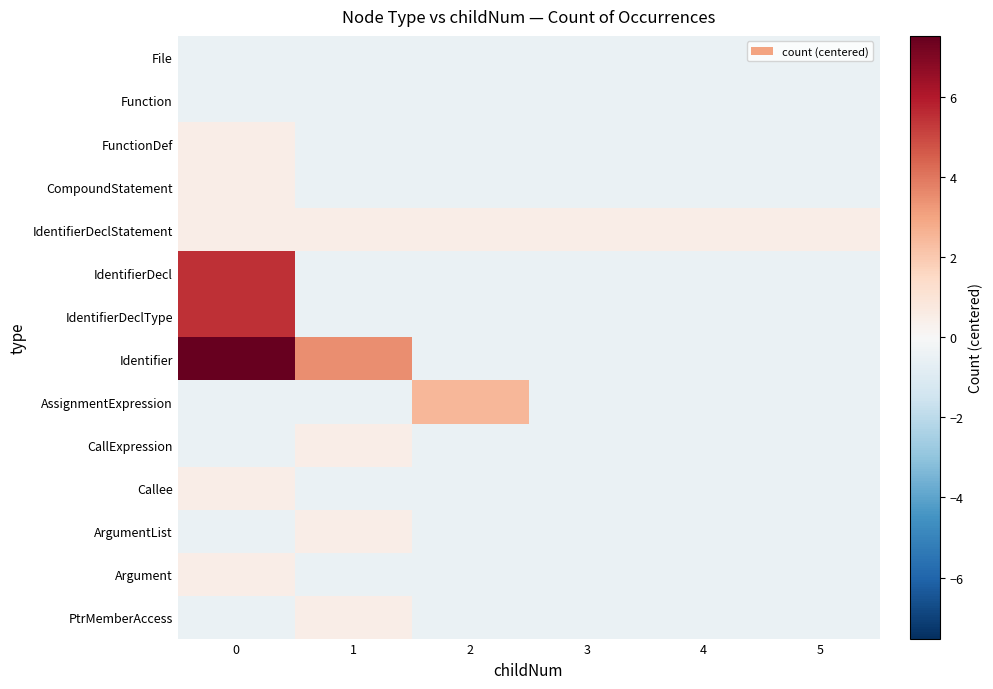

Rank the series by their maximum value, from lowest to highest.

File, Function, FunctionDef, CompoundStatement, IdentifierDeclStatement, CallExpression, Callee, ArgumentList, Argument, PtrMemberAccess, AssignmentExpression, IdentifierDecl, IdentifierDeclType, Identifier